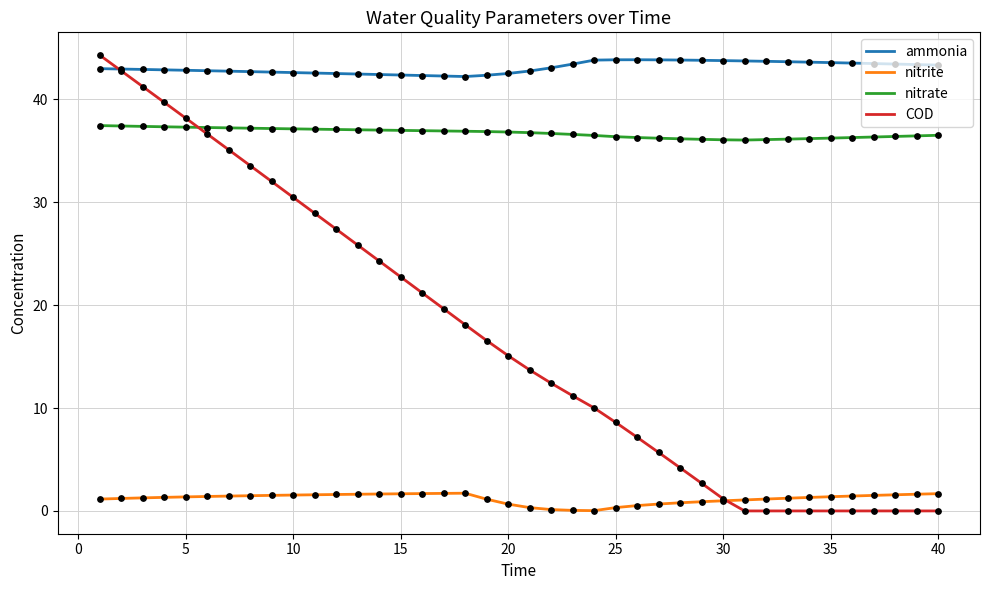

Which series has the widest spread of values?

COD